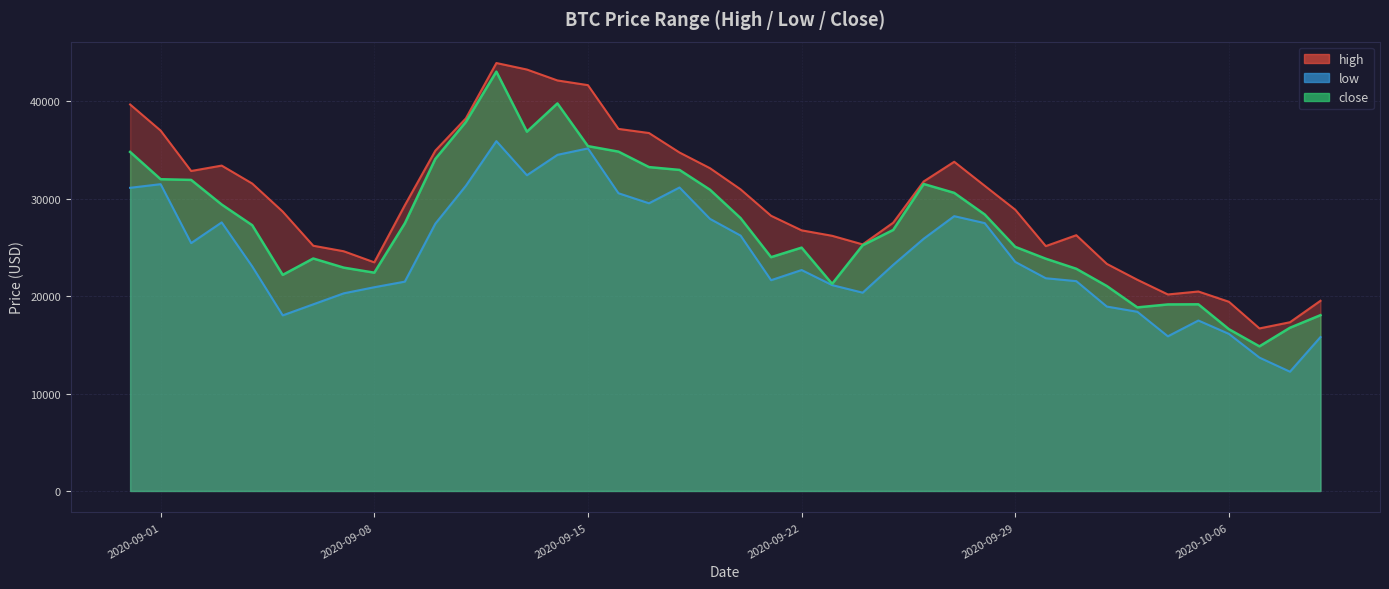

What is the spread (max minus min) of values at 2020-09-19?

5201.0